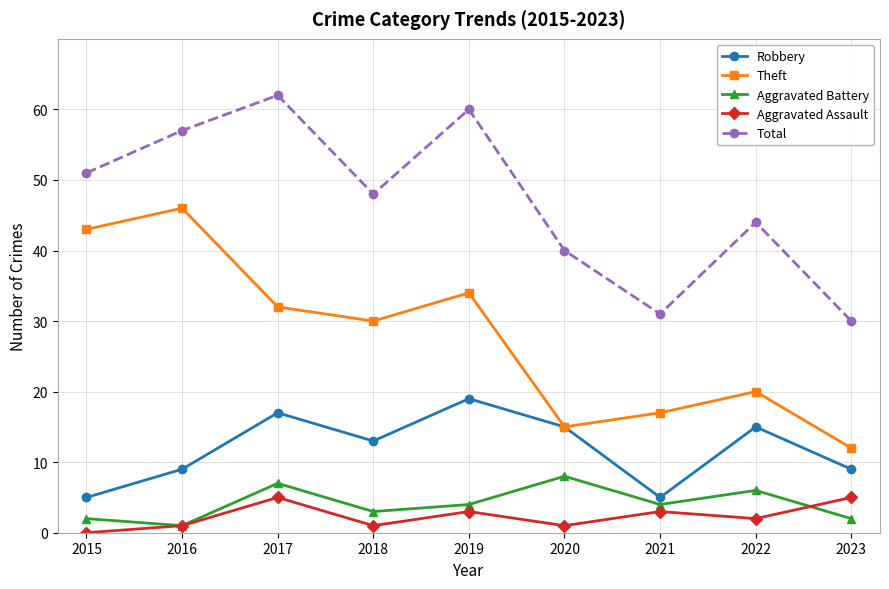

True or false: Theft has more than 2 interior local peaks.

True